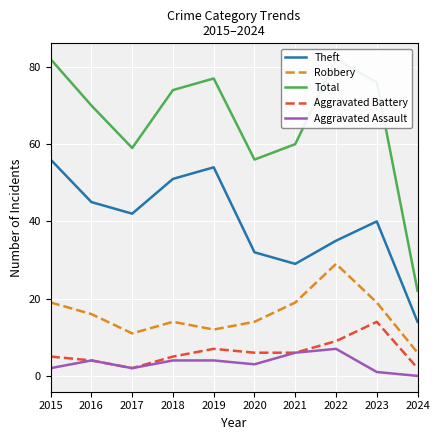

Reading right to left, extract all data points from this chart.

Theft: 14	40	35	29	32	54	51	42	45	56
Robbery: 6	19	29	19	14	12	14	11	16	19
Total: 22	76	82	60	56	77	74	59	70	82
Aggravated Battery: 2	14	9	6	6	7	5	2	4	5
Aggravated Assault: 0	1	7	6	3	4	4	2	4	2